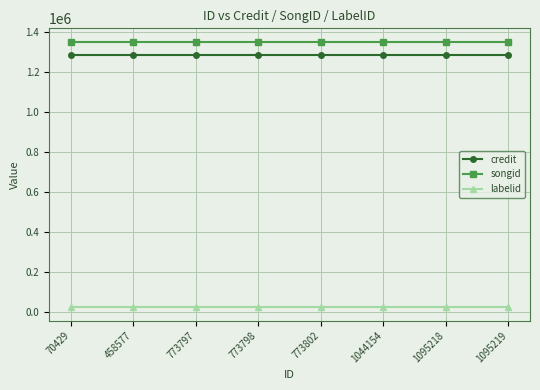

The credit series shows 1786068 at 70429. True or false?

False